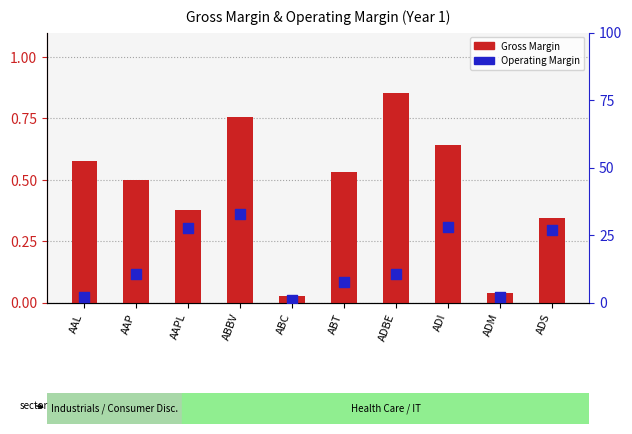

What is the total value across all series at ABBV?

33.6